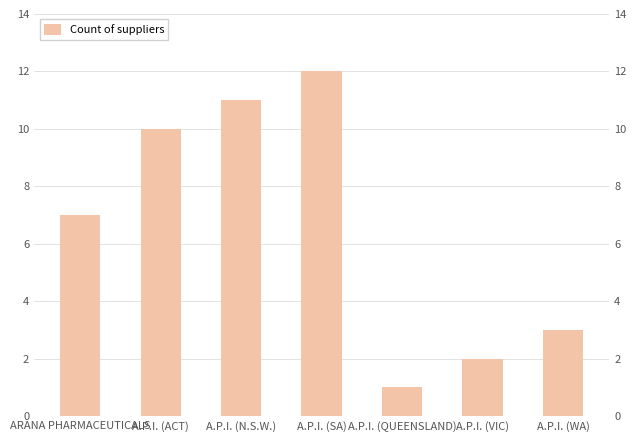

Reading right to left, transcribe all the data shown in this chart.

A.P.I. (WA)=3	A.P.I. (VIC)=2	A.P.I. (QUEENSLAND)=1	A.P.I. (SA)=12	A.P.I. (N.S.W.)=11	A.P.I. (ACT)=10	ARANA PHARMACEUTICALS=7